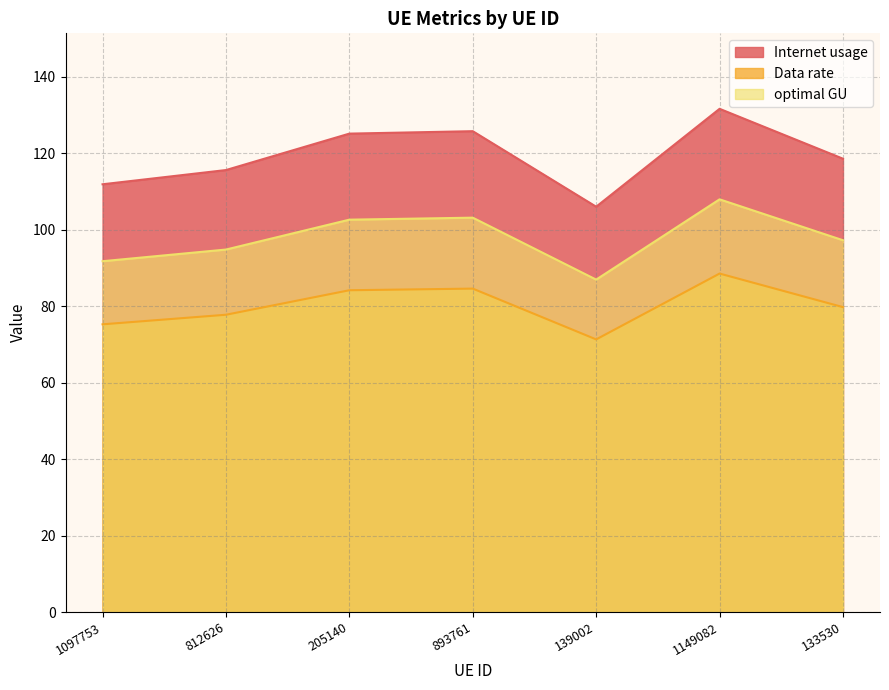

True or false: optimal GU and Data rate cross at least once.

False